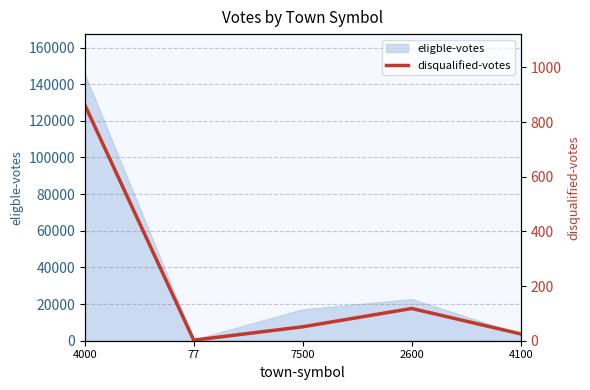

Read the value at 7500, to the nearest 100.

100